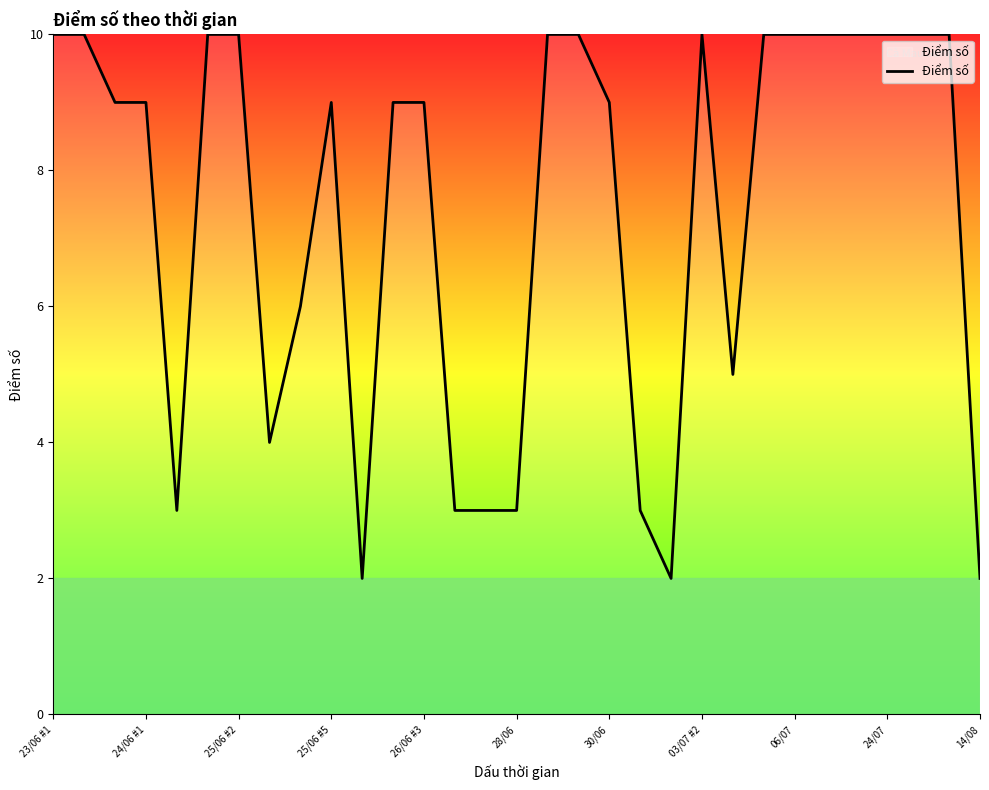

What is the difference between the maximum and minimum values?

8